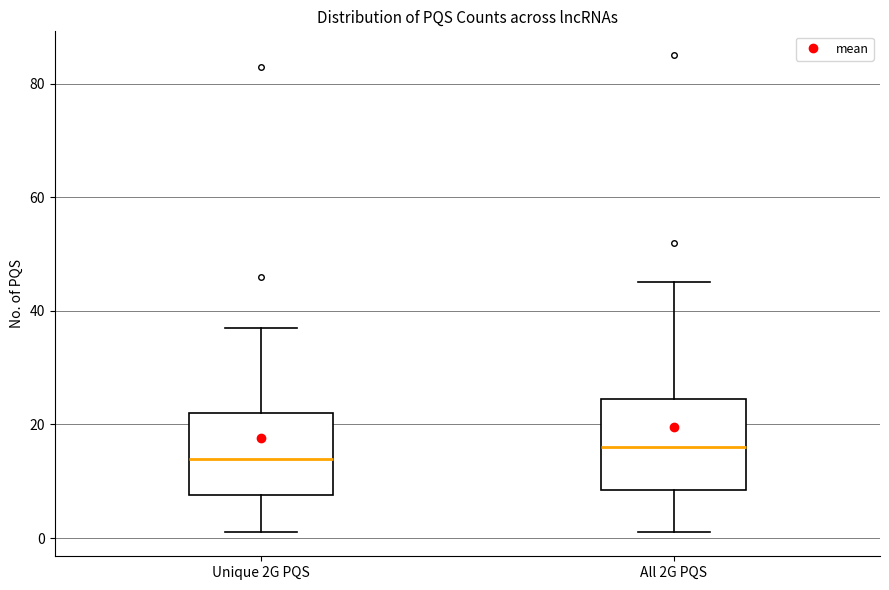

Which box has the highest median line?

All 2G PQS